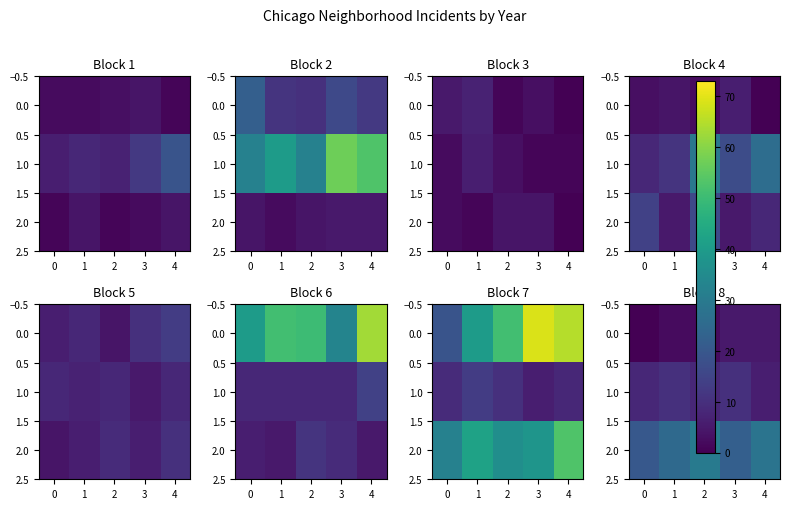

List the series in order of their peak value, lowest first.

0.0, 1.0, 2.0